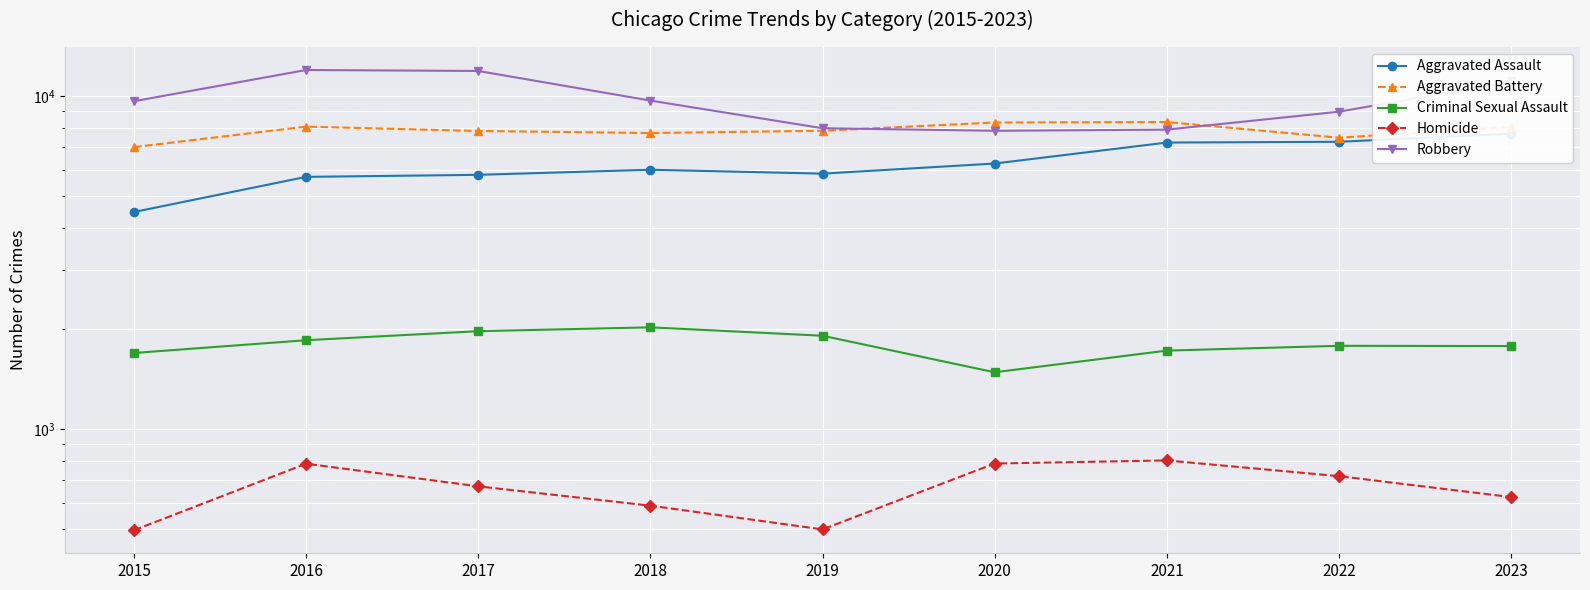

What is the minimum value for Robbery?

7855